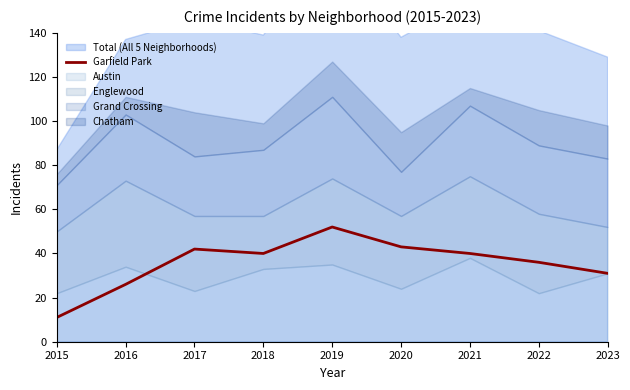

True or false: the data shows 52 at 2019.

True